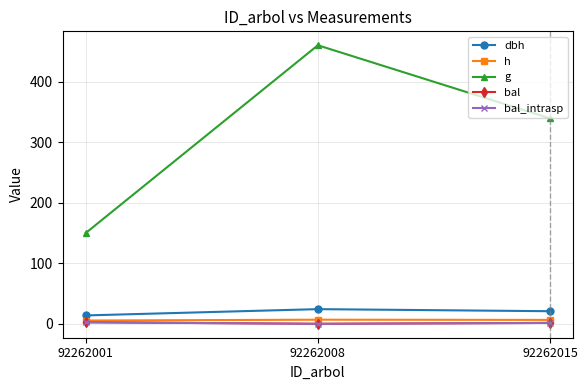

Does the chart have visible grid lines?

Yes